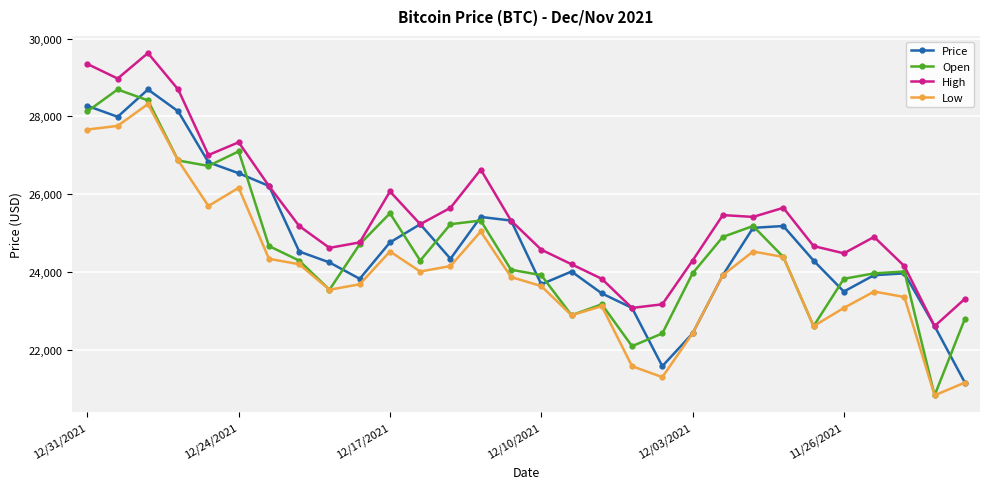

Which series has the largest total across all categories?

High